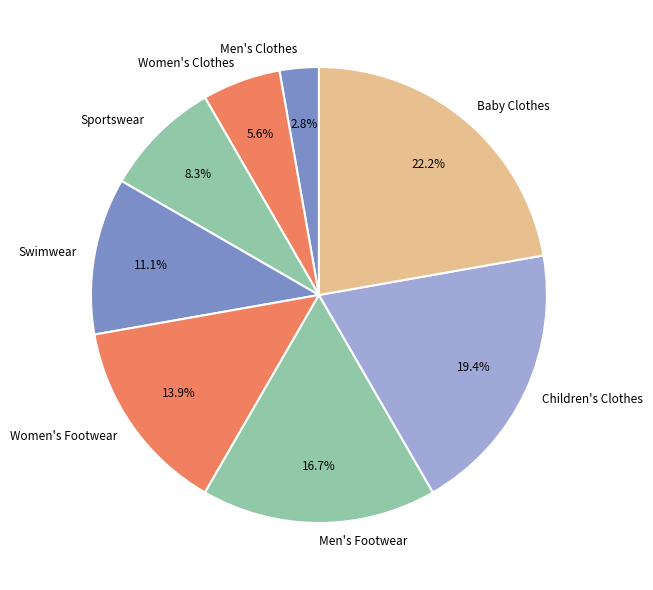

Approximately how many times larger is the value at Women's Footwear compared to Men's Clothes?

5.0